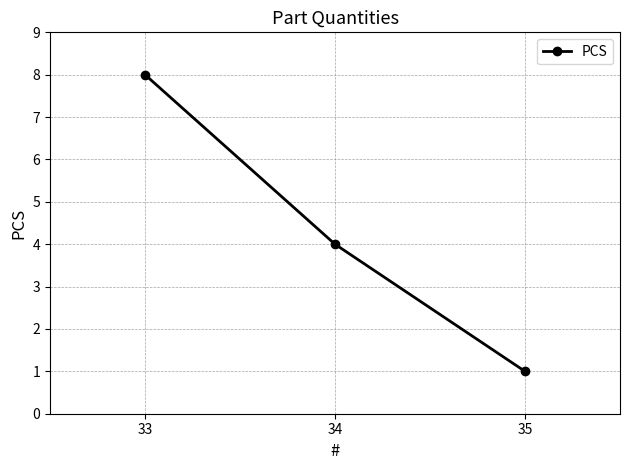

Where does the data first go above 4?

33